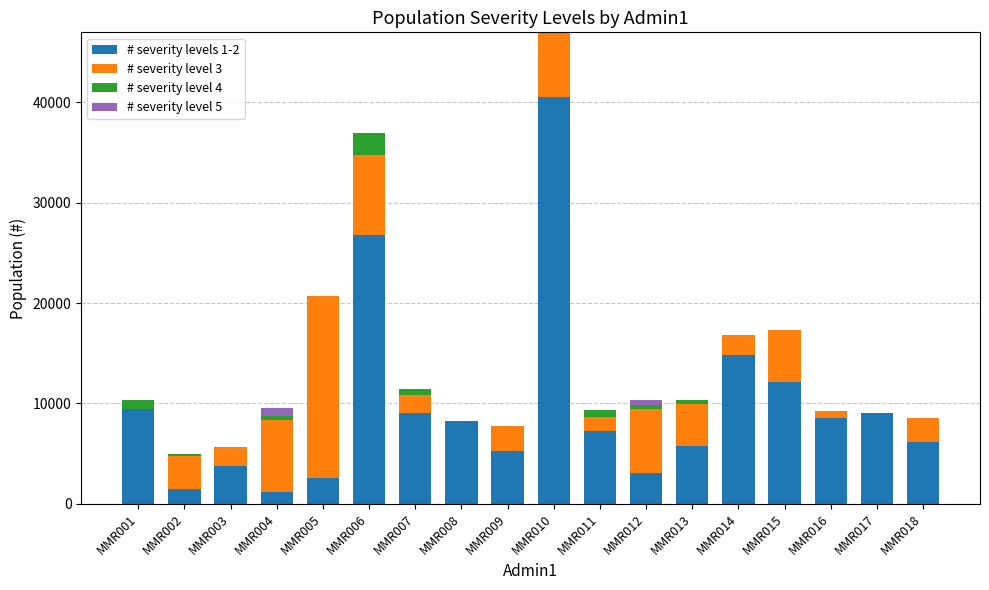

The value of # severity levels 1-2 at MMR010 is 40480.9. True or false?

True